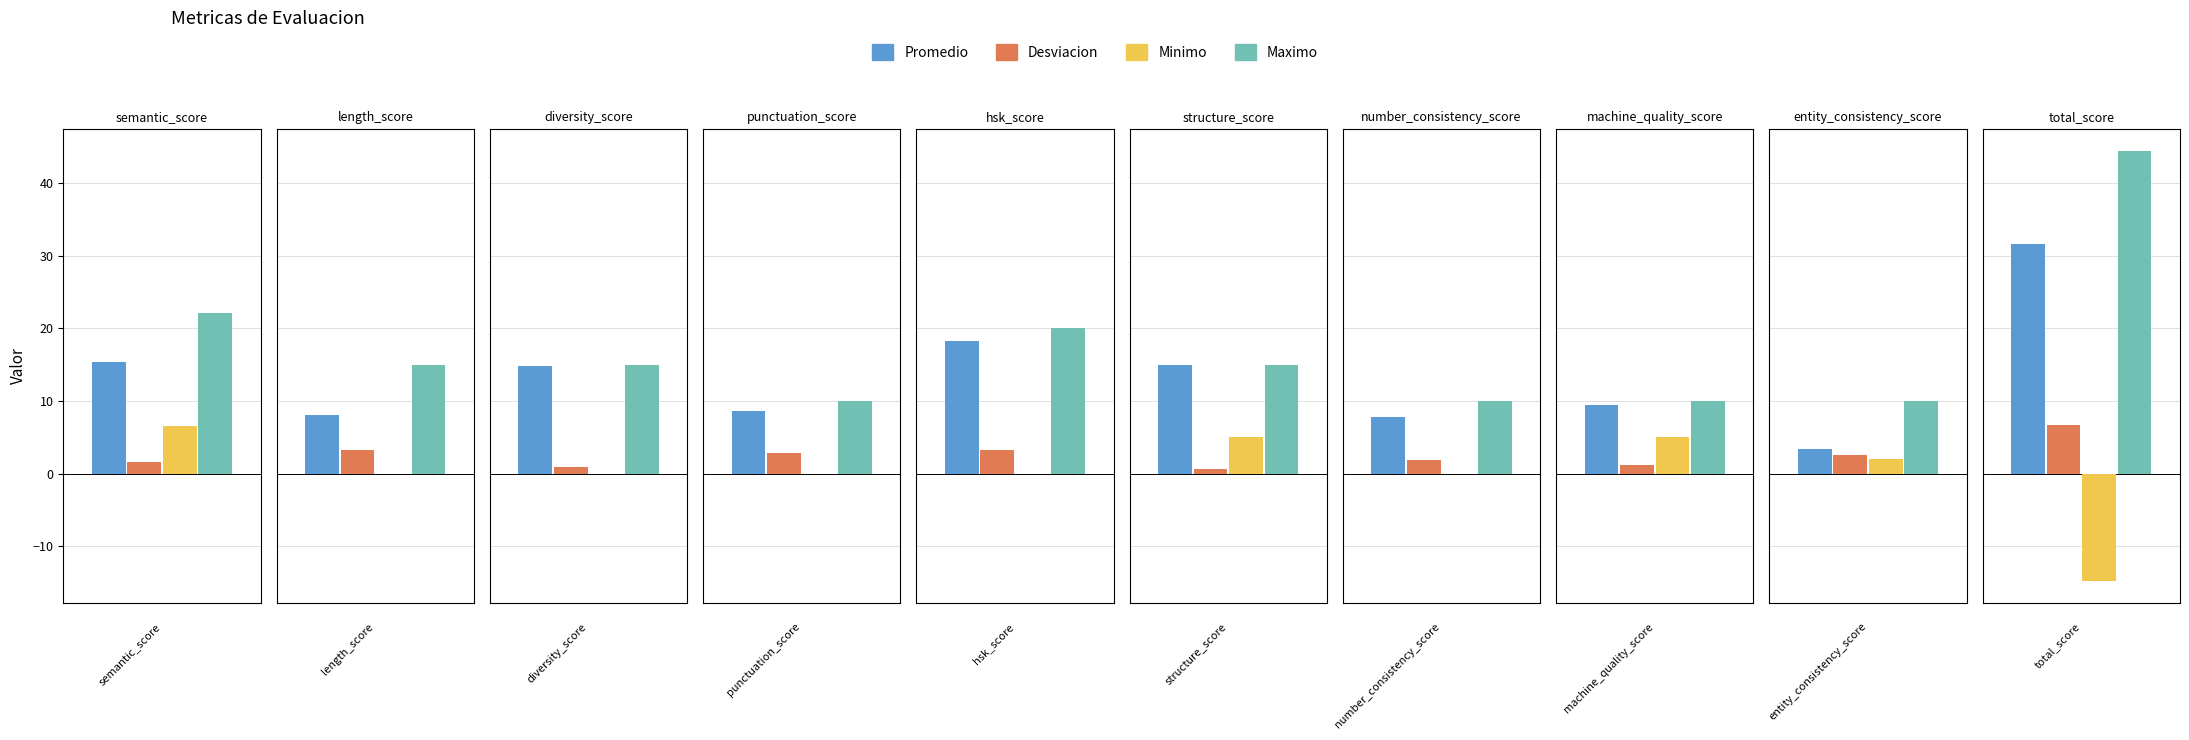

Which series has the widest spread of values?

Maximo